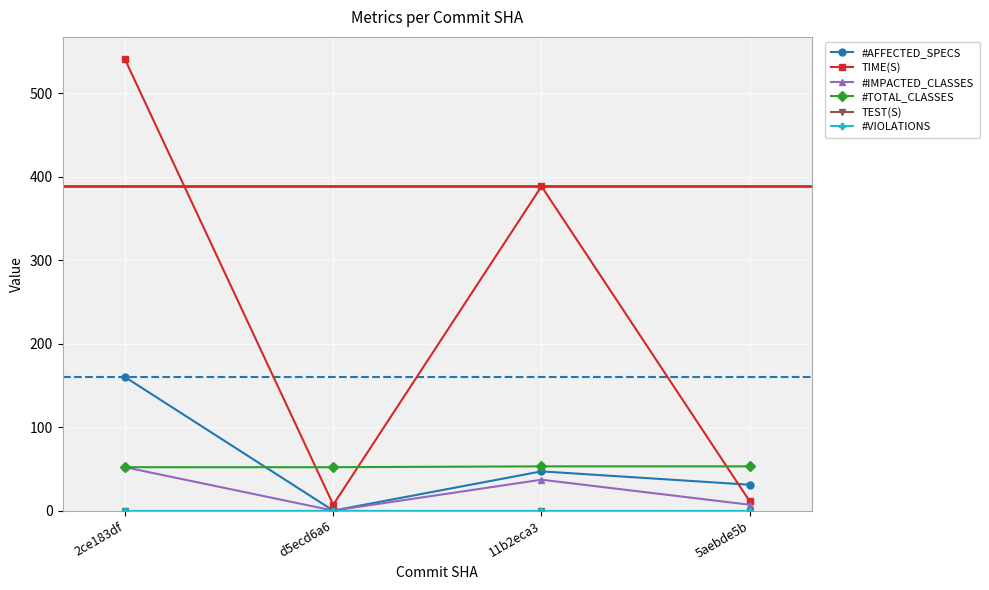

What is the difference between the highest and lowest values at d5ecd6a6?

52.0